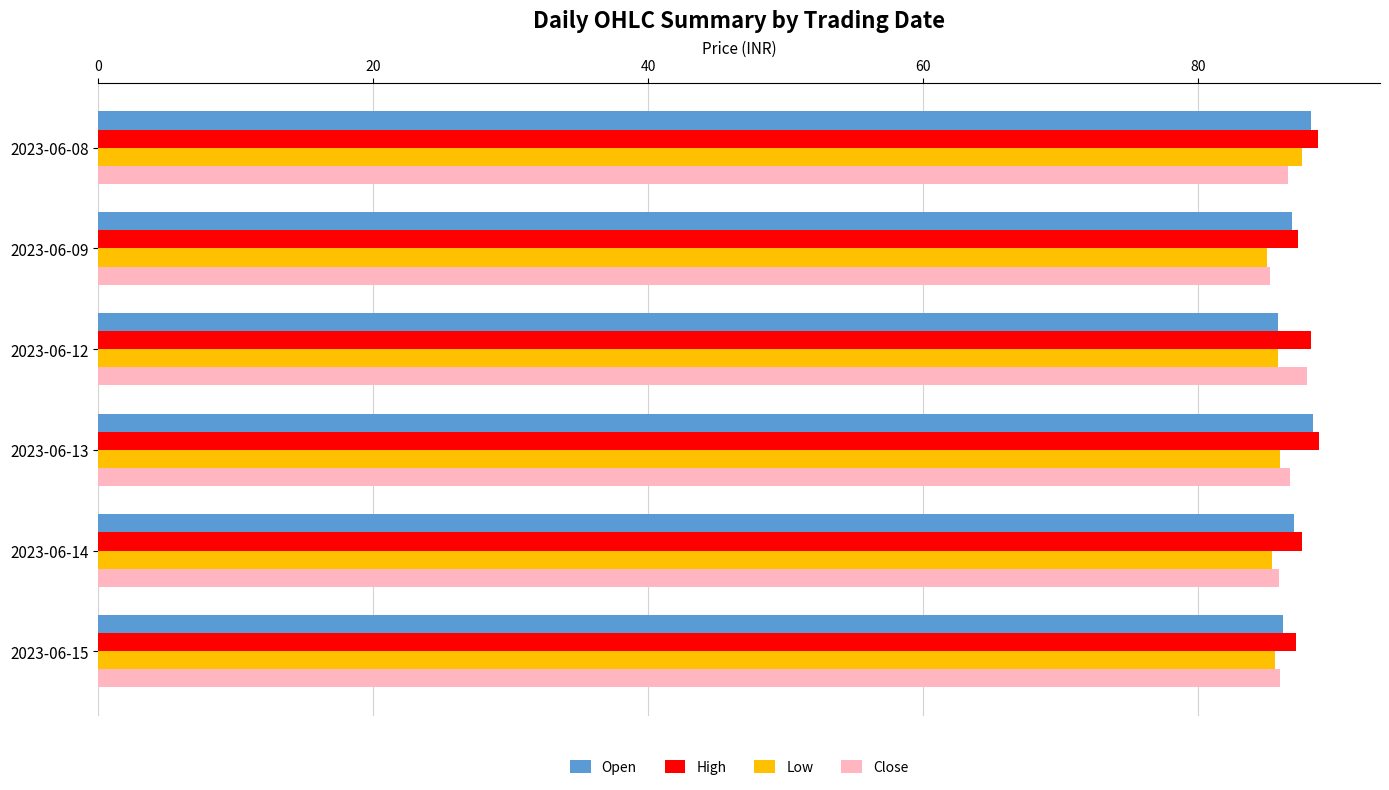

What is the average value of the Open series?

87.1